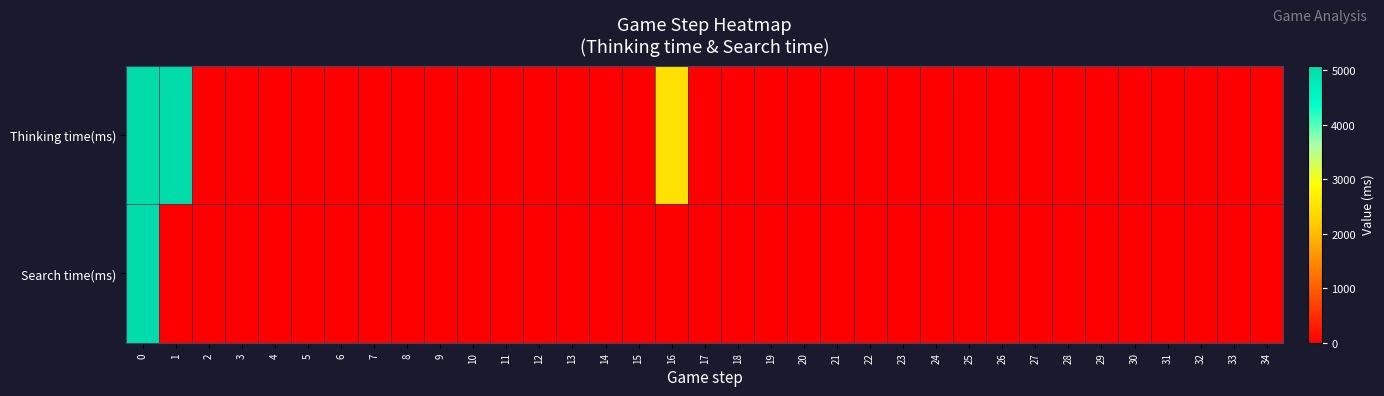

At how many categories does at least one series exceed 67?

3